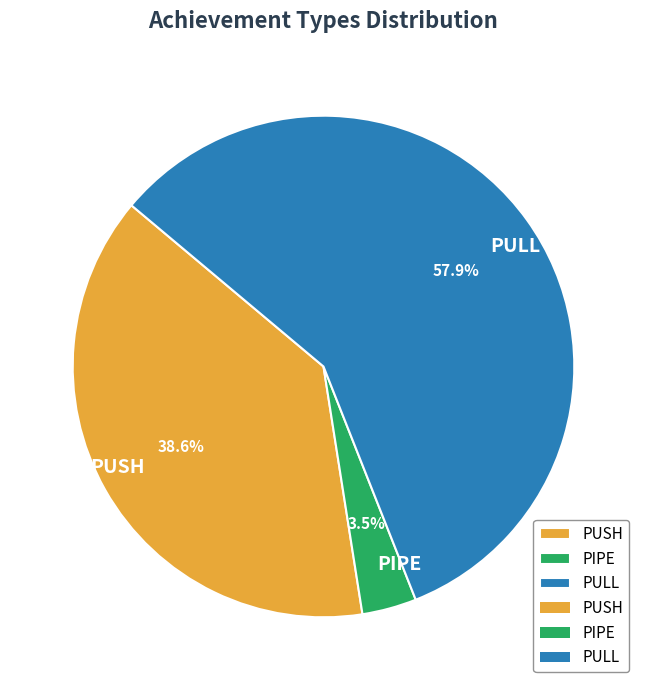

Rank the categories by value from highest to lowest.

PULL, PUSH, PIPE